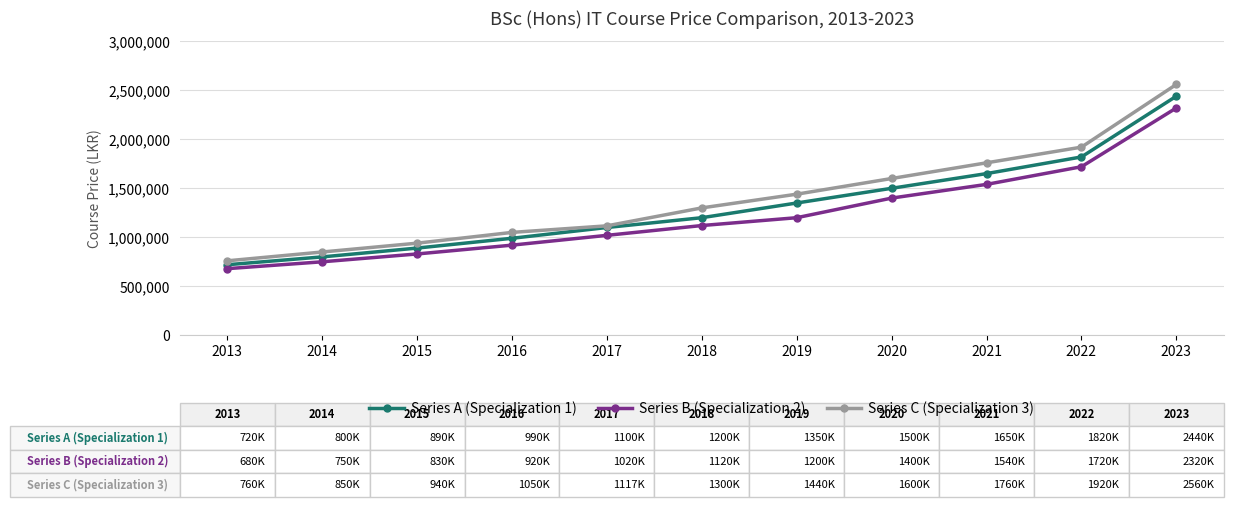

How many lines are shown in the chart?

3